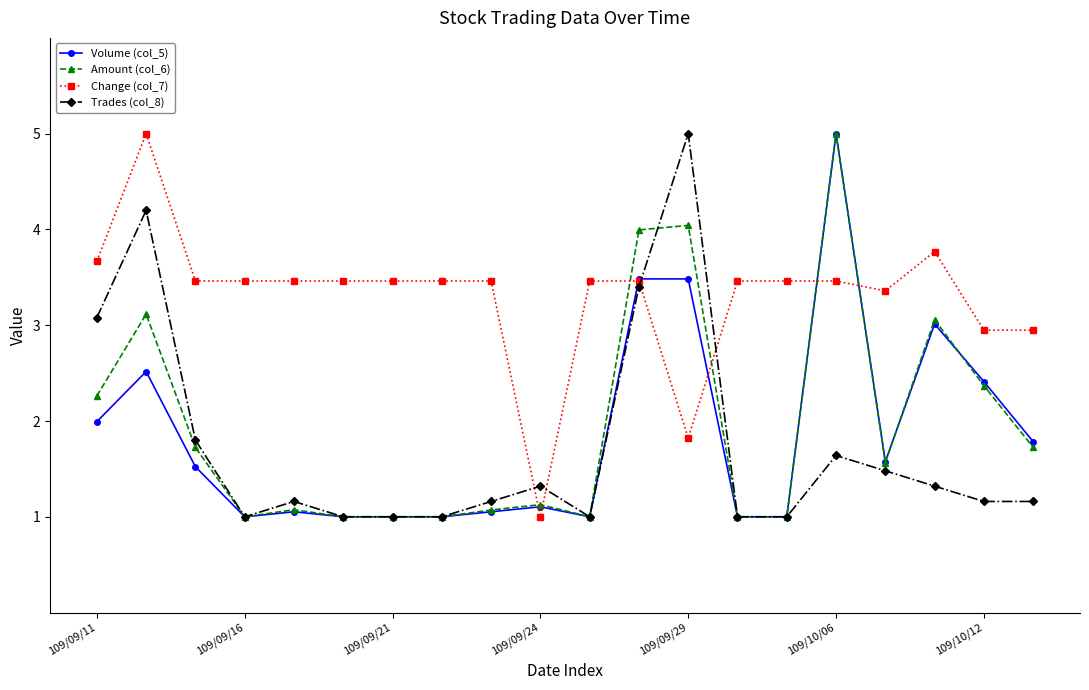

What is the value of the Amount (col_6) point at the 17th from the left?

1.6